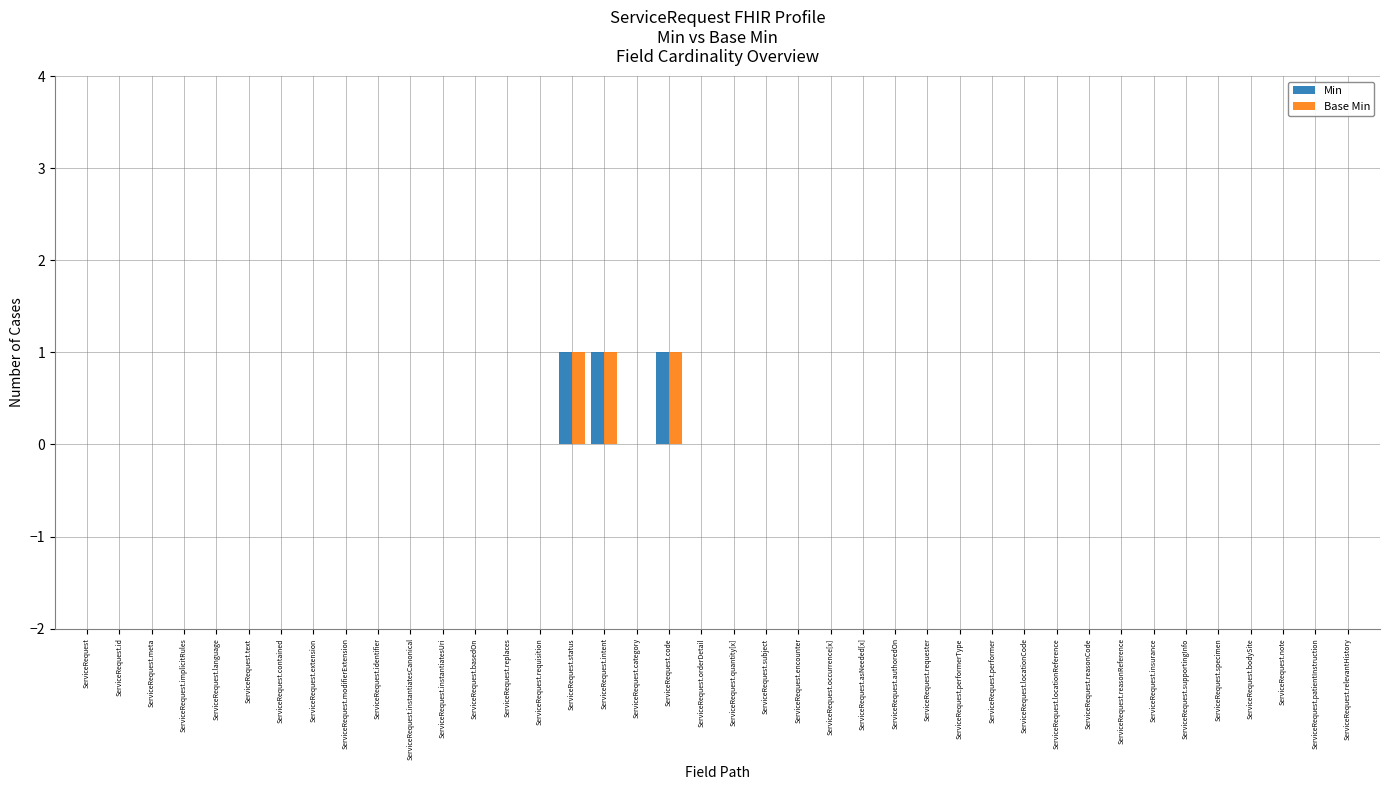

What are all the series names shown in the legend?

Min, Base Min